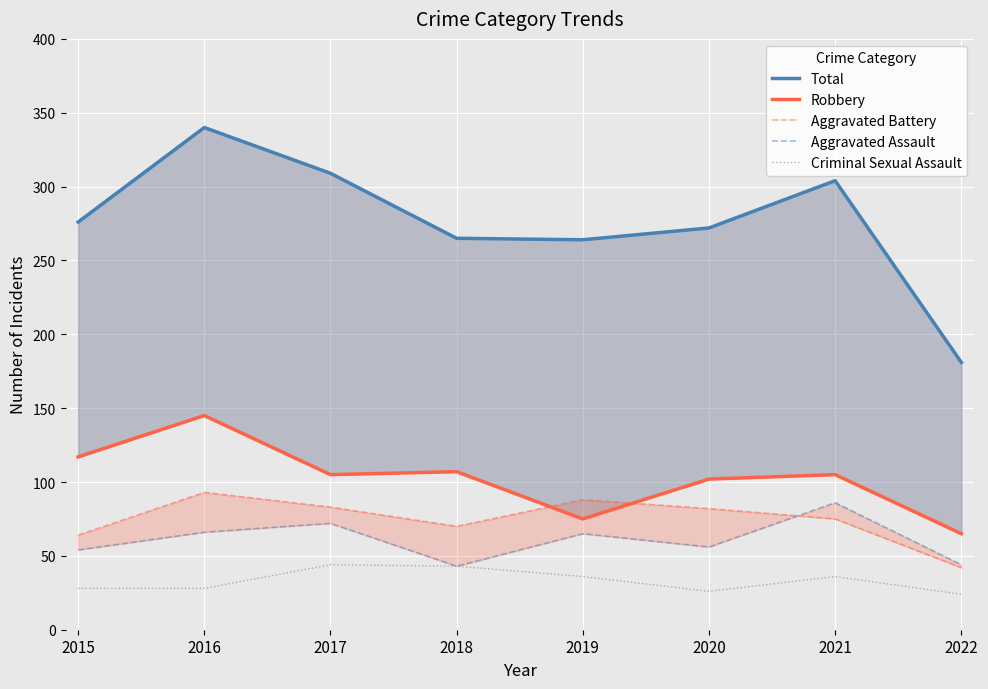

The Criminal Sexual Assault series shows 57 at 2021. True or false?

False